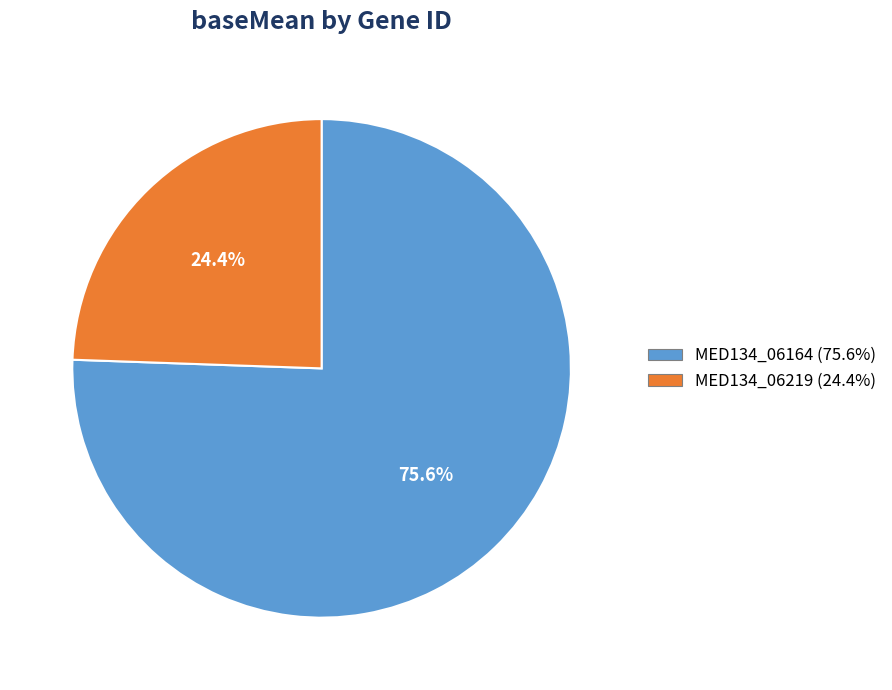

What percentage is the MED134_06219 slice, to the nearest percent?

24%